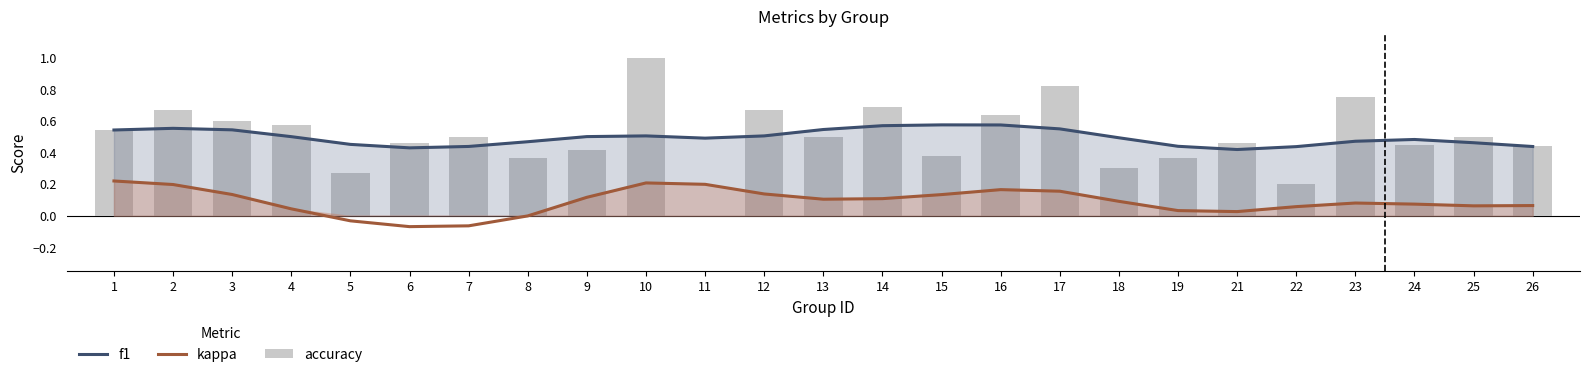

How many distinct data groups are displayed?

3